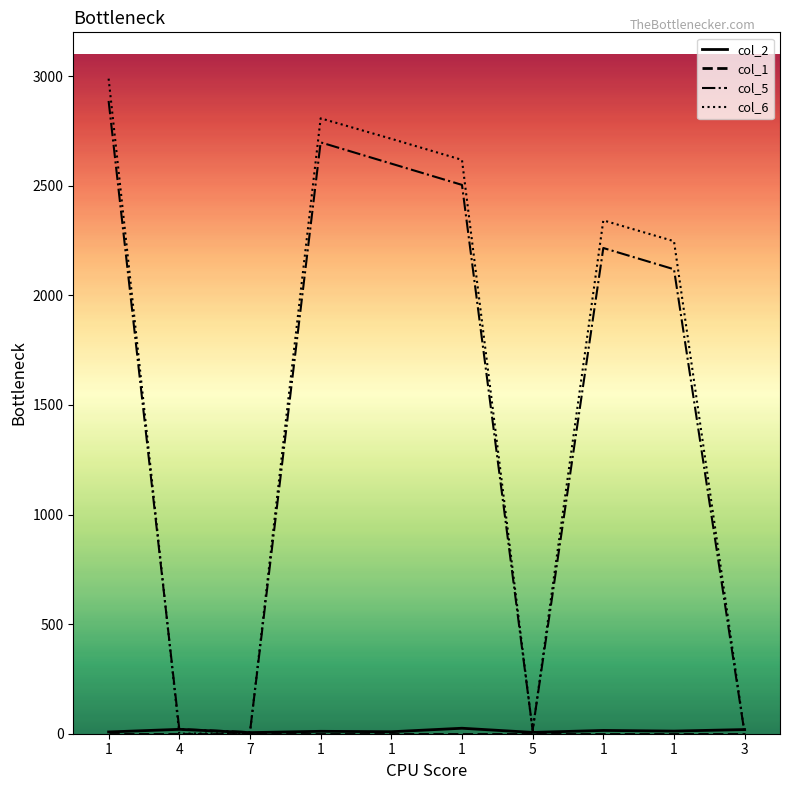

Between 1 and 1, which series saw the biggest shift?

col_5